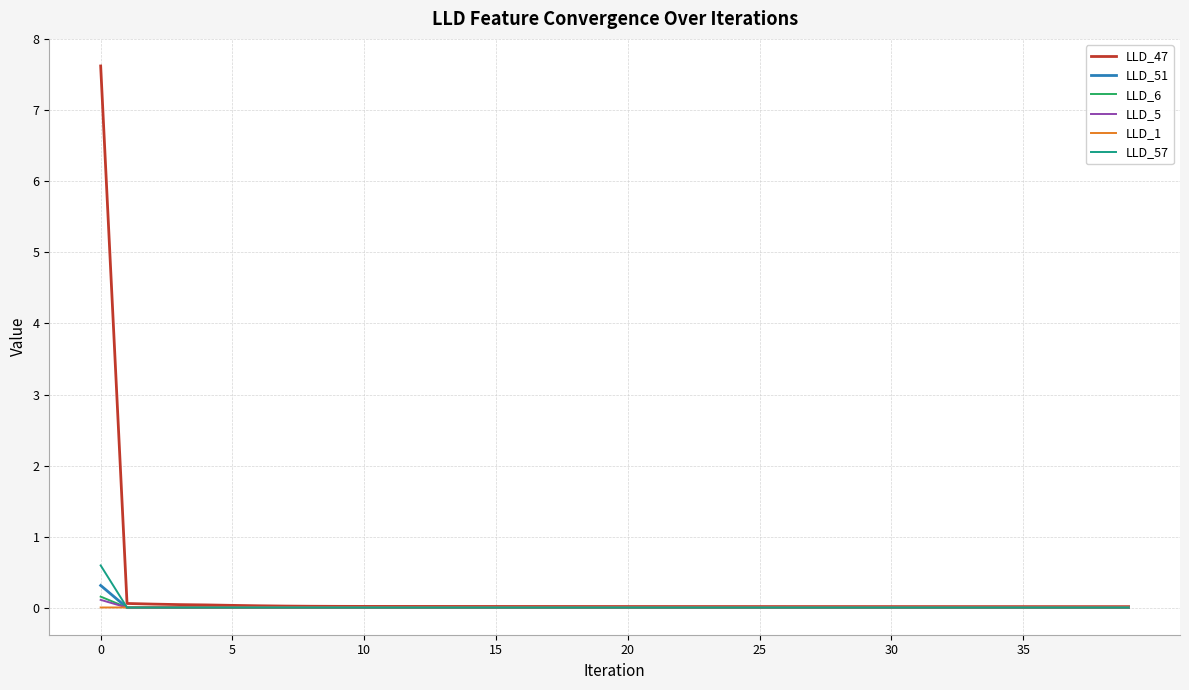

What is the greatest value displayed?

7.6